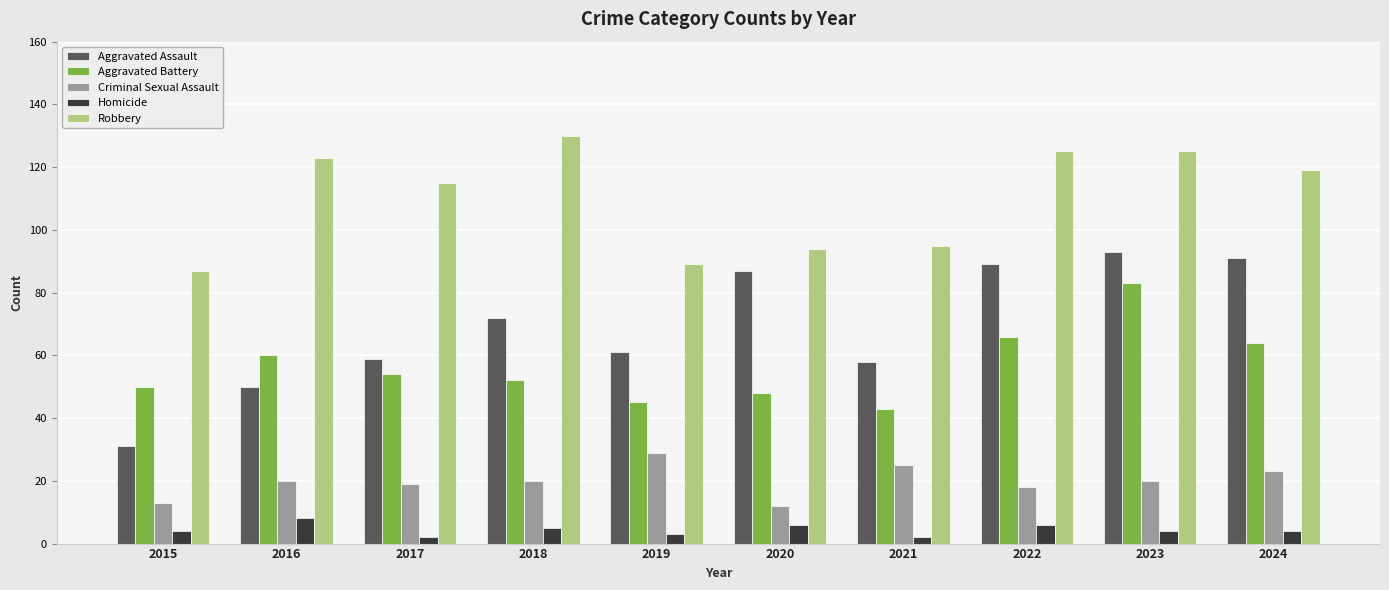

Which category has the highest value in the Robbery series?

2018